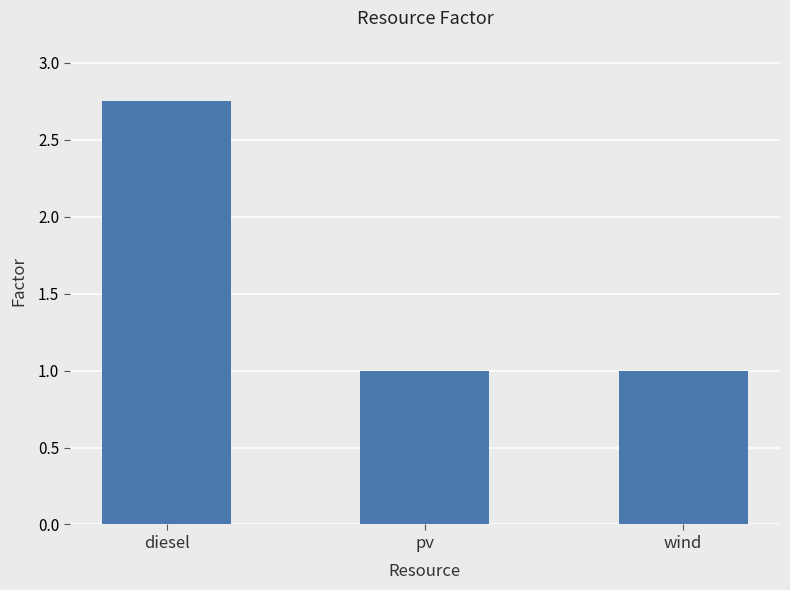

What is the label of the 2nd bar from the left?

pv